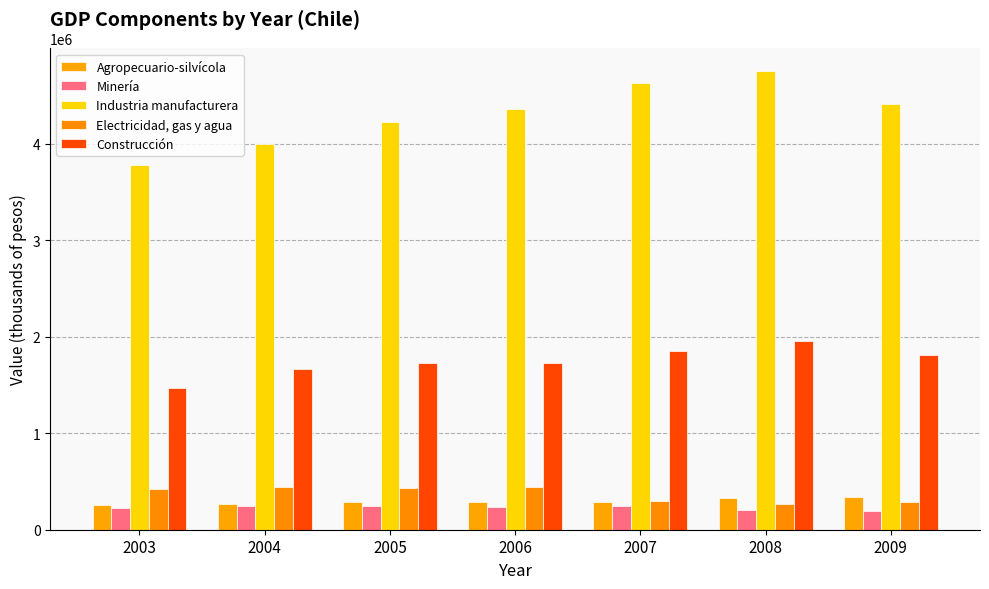

Which label corresponds to the largest value in the chart?

2008